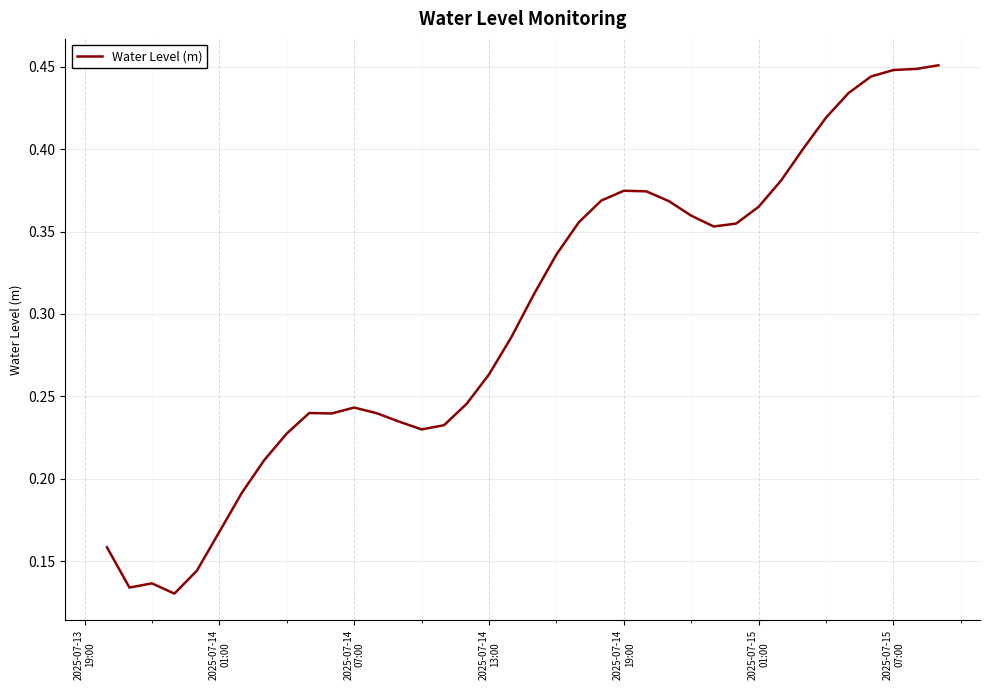

How many interior local peaks (higher than both neighbors) does the data have?

4